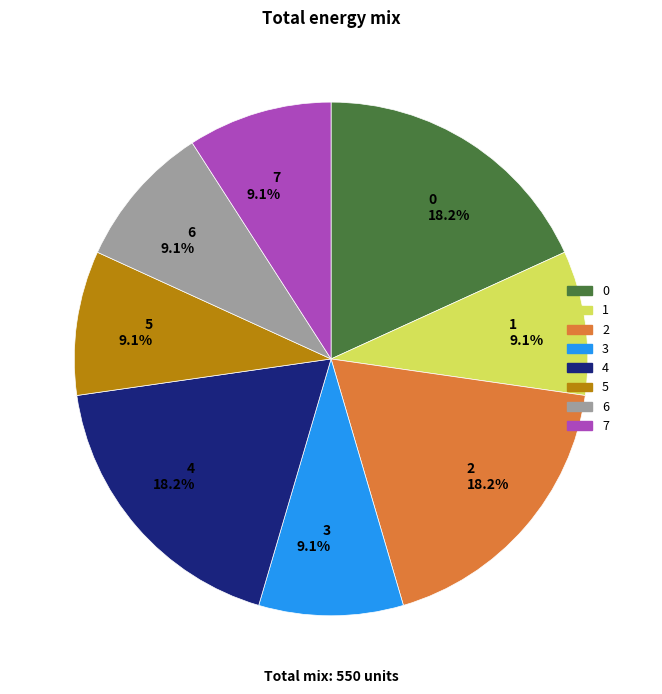

Combined, do 1 and 0 account for over 50%?

No